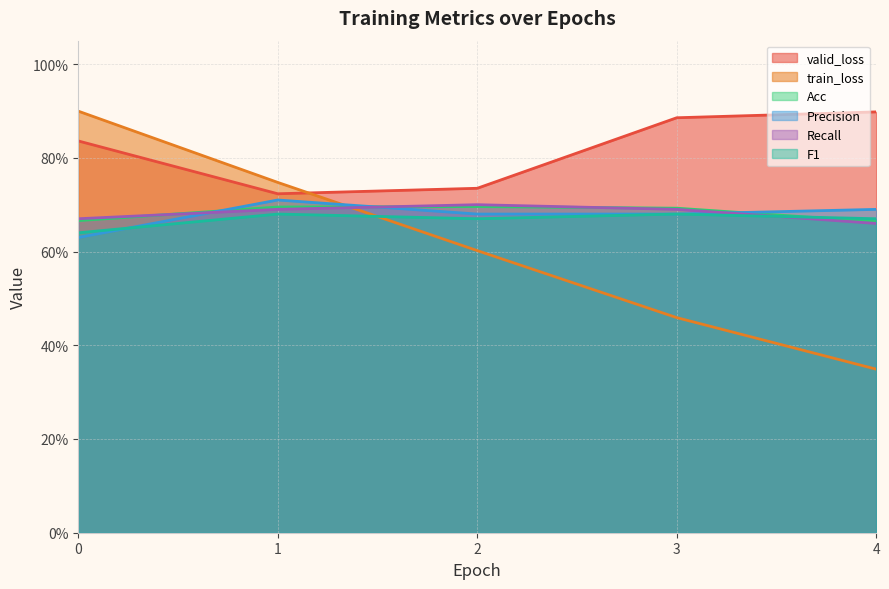

True or false: train_loss has a value of 0.7 at 1.

True